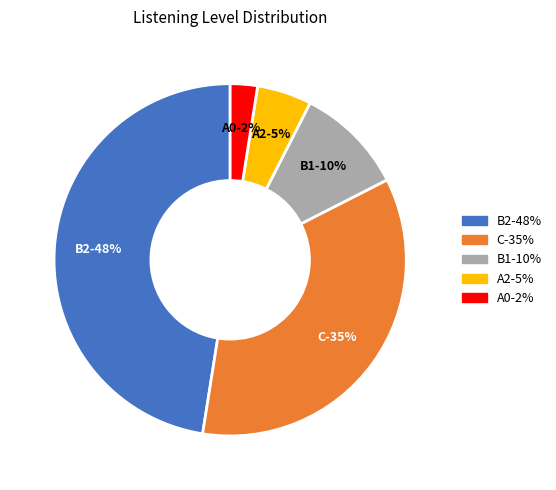

What percentage do B1 and C together represent?

45.0%